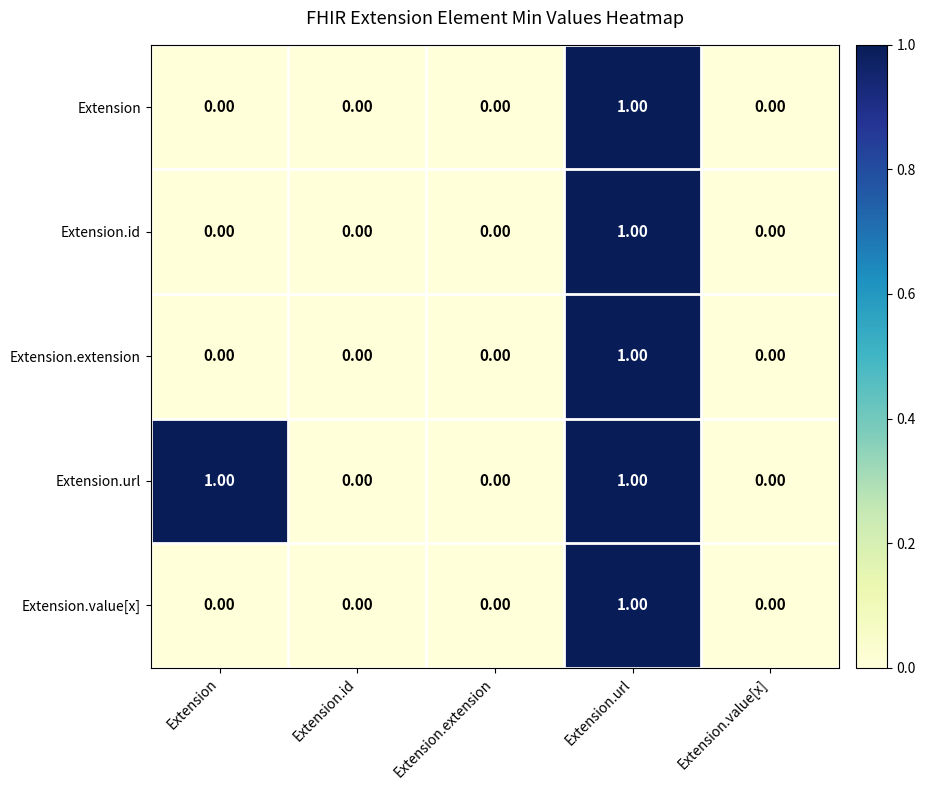

Which series has the largest total across all categories?

Extension.url